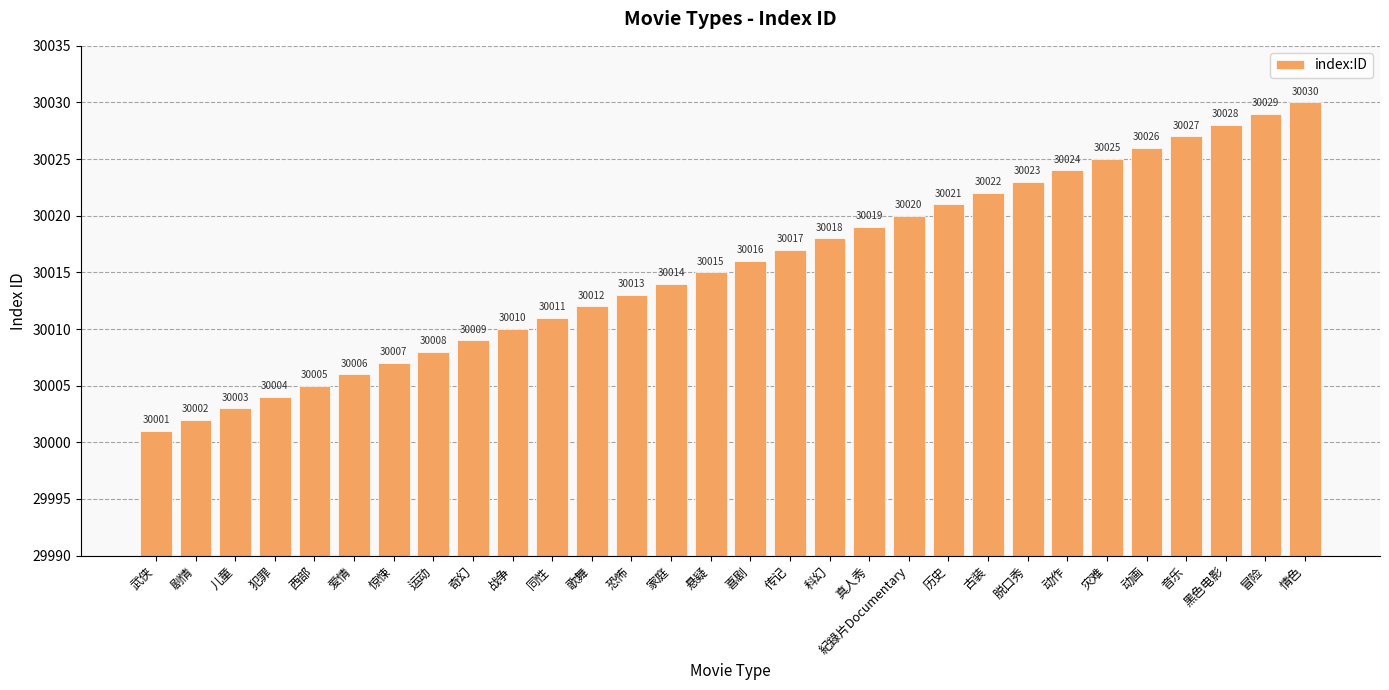

Reading right to left, list all the values displayed in this chart.

30030	30029	30028	30027	30026	30025	30024	30023	30022	30021	30020	30019	30018	30017	30016	30015	30014	30013	30012	30011	30010	30009	30008	30007	30006	30005	30004	30003	30002	30001